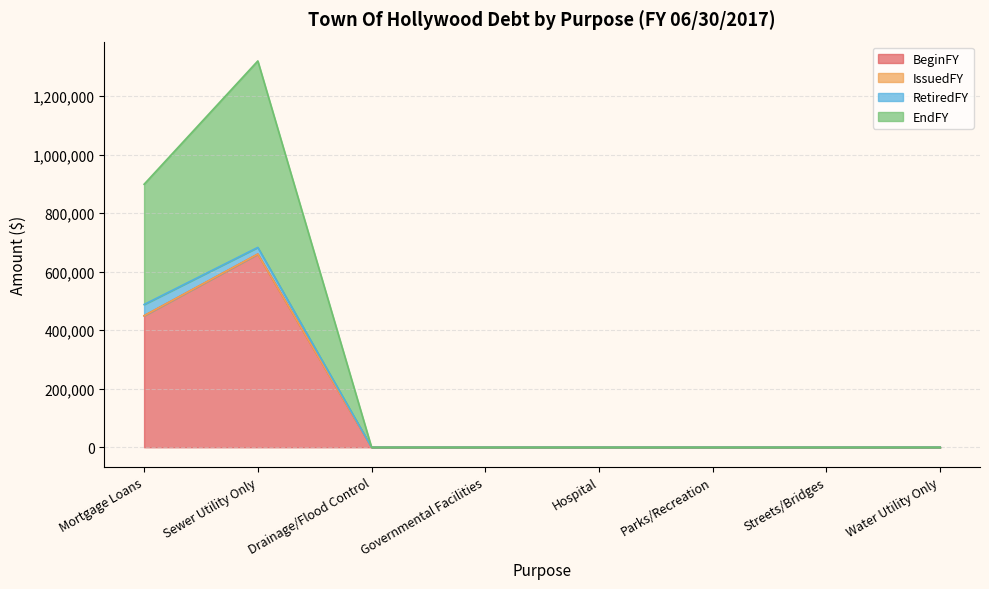

Is it true that BeginFY equals 1172604 at Sewer Utility Only?

False